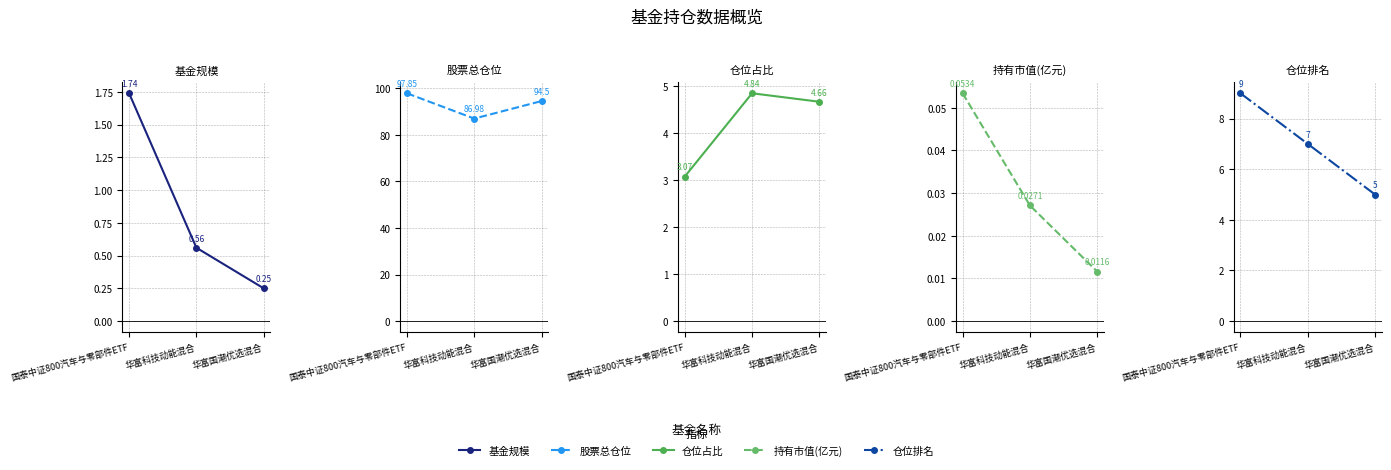

At which label does 基金规模 reach its minimum?

华富国潮优选混合